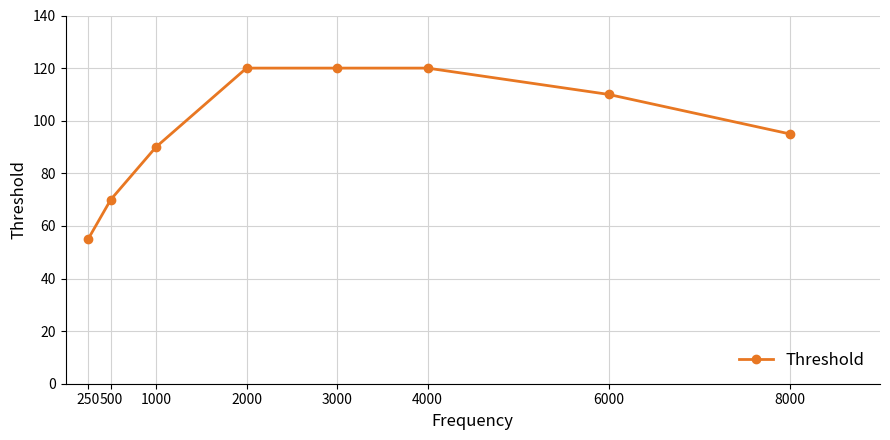

What is the change in value from 250 to 500?

+15